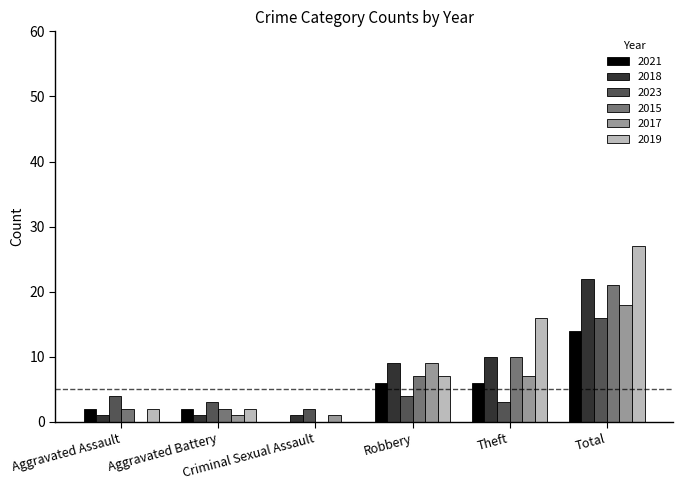

What is the sum of all 2023 values?

32